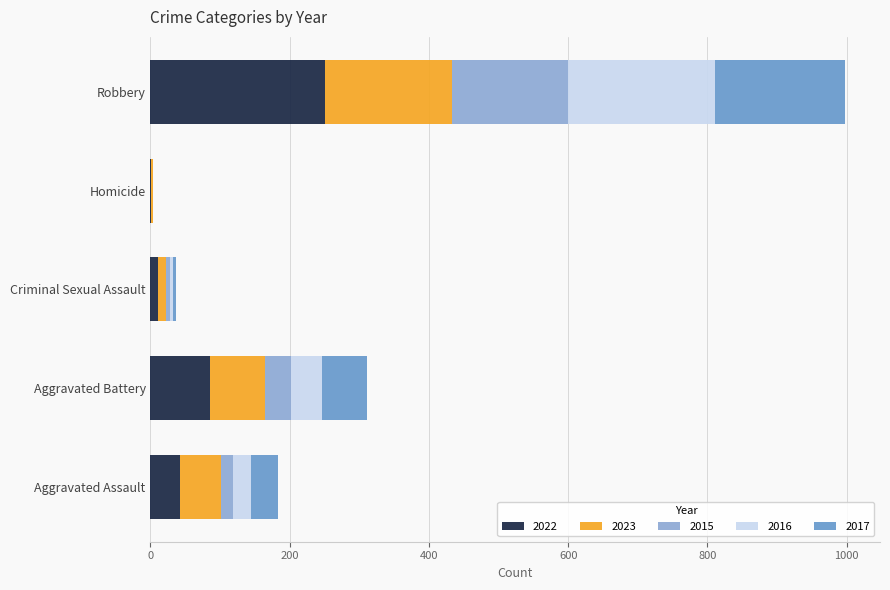

Is it true that 2022 equals 141 at Aggravated Battery?

False